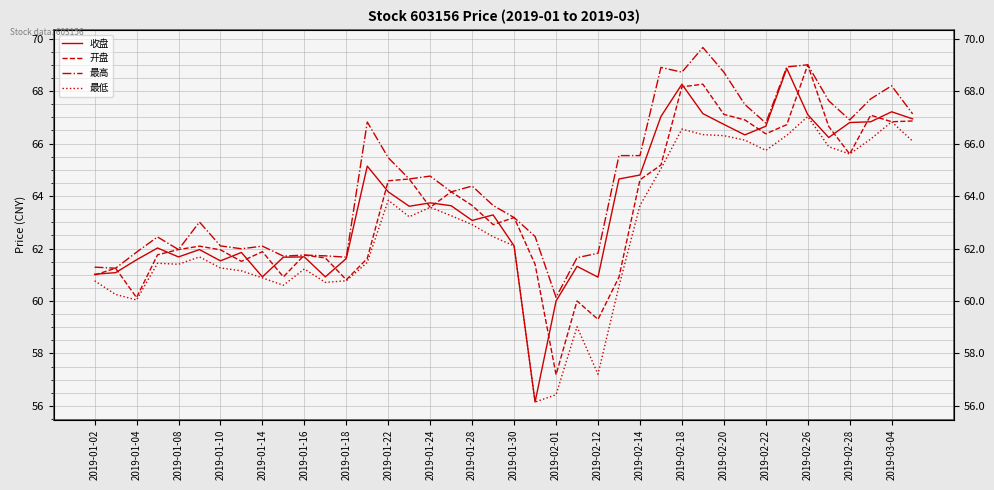

What is the total value across all series at 2019-02-26?

272.1